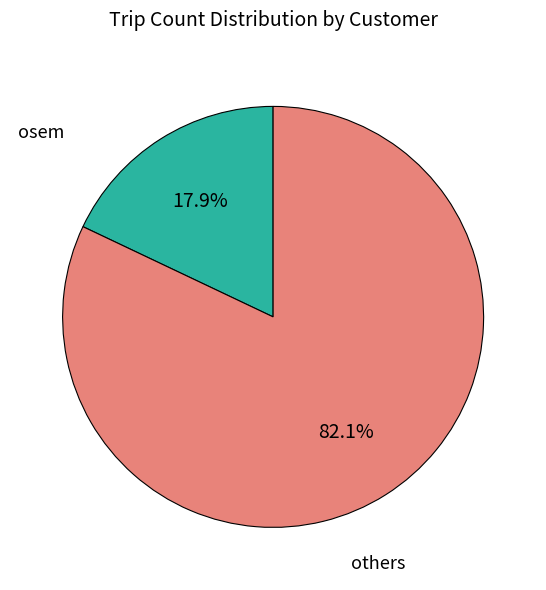

Is there a majority slice in this chart?

Yes